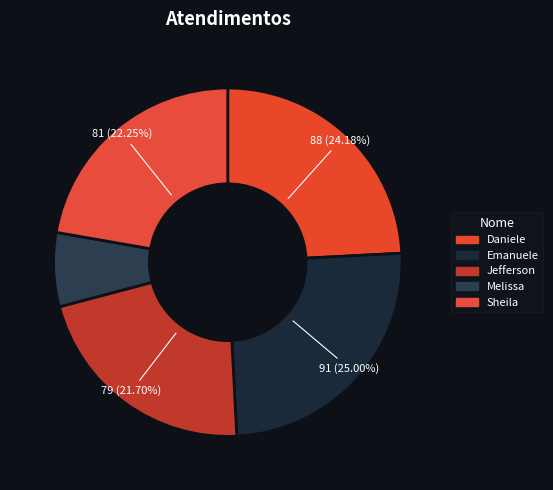

What is the smallest slice in the pie chart?

Melissa Maria Caleffi Zechini